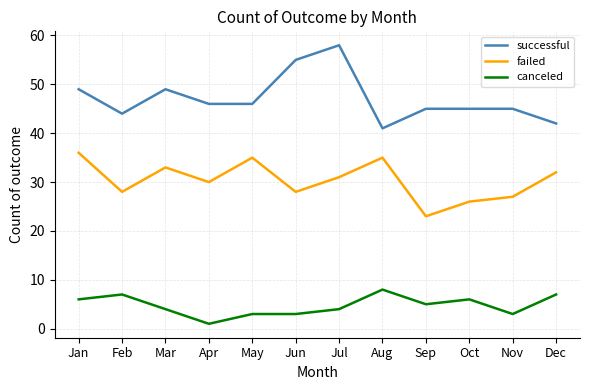

Rank the series by their average value, from highest to lowest.

successful, failed, canceled